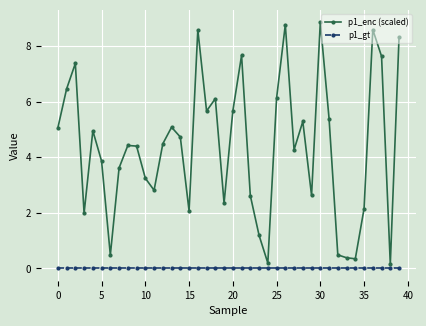

True or false: p1_gt and p1_enc (scaled) intersect in this chart.

False